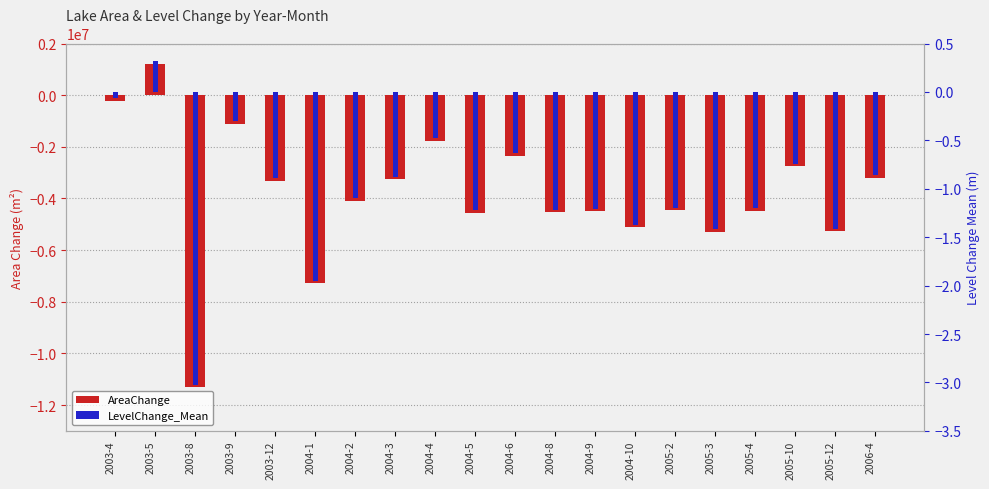

Is it true that AreaChange equals -1241152.7 at 2004-3?

False